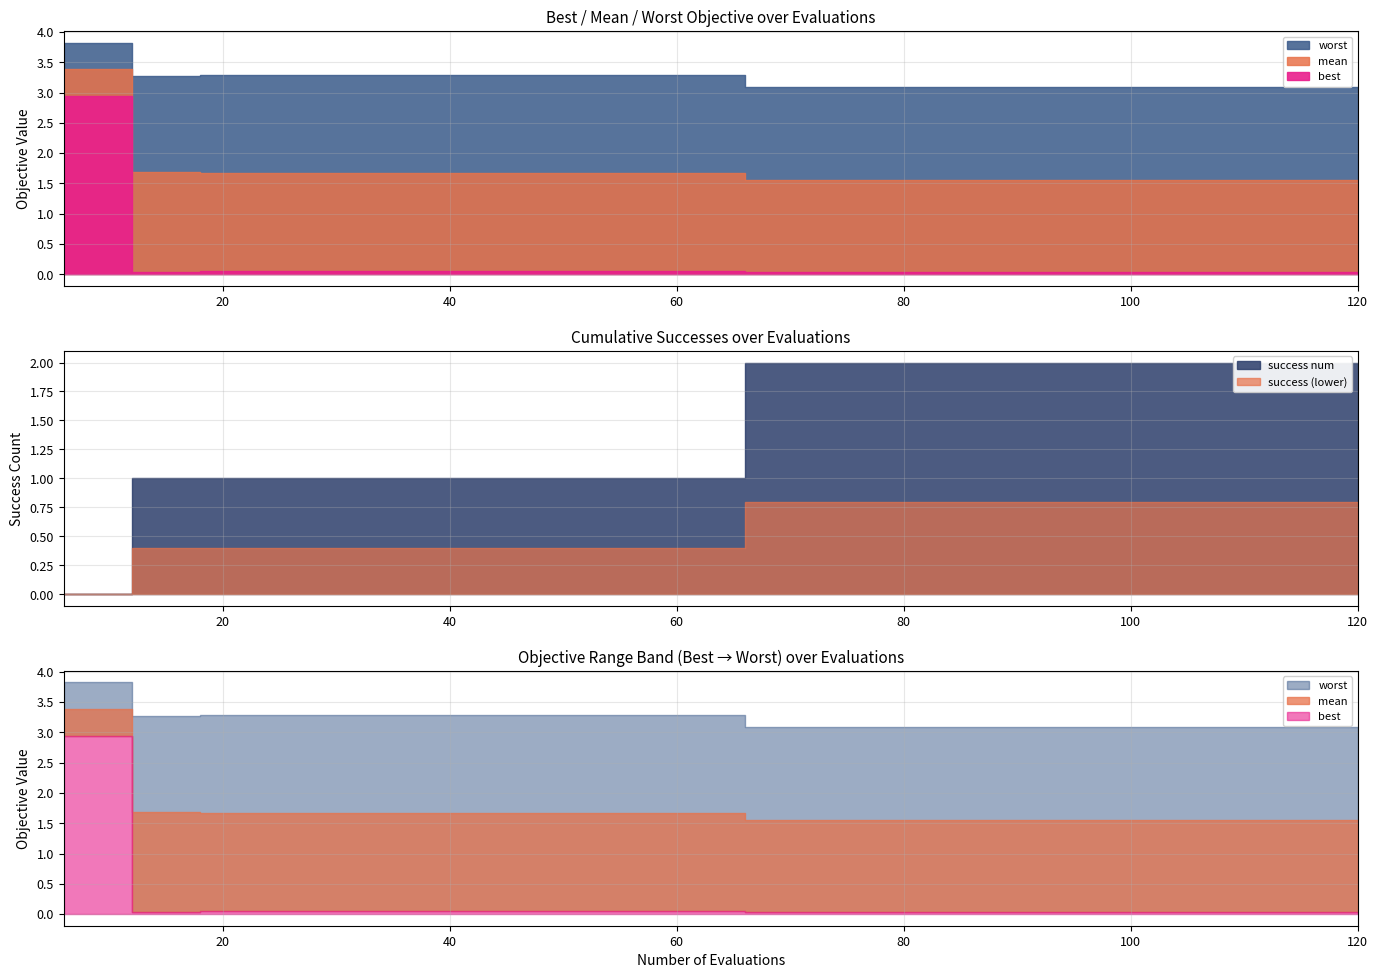

Reading left to right, what are all the values shown in this chart?

mean: 6=3.4	12=1.7	18=1.7	24=1.7	30=1.7	36=1.7	42=1.7	48=1.7	54=1.7	60=1.7	66=1.6	72=1.6	78=1.6	84=1.6	90=1.6	96=1.6	102=1.6	108=1.6	114=1.6	120=1.6
best: 6=2.9	12=0.0	18=0.1	24=0.1	30=0.1	36=0.1	42=0.1	48=0.1	54=0.1	60=0.1	66=0.0	72=0.0	78=0.0	84=0.0	90=0.0	96=0.0	102=0.0	108=0.0	114=0.0	120=0.0
worst: 6=3.8	12=3.3	18=3.3	24=3.3	30=3.3	36=3.3	42=3.3	48=3.3	54=3.3	60=3.3	66=3.1	72=3.1	78=3.1	84=3.1	90=3.1	96=3.1	102=3.1	108=3.1	114=3.1	120=3.1
success num: 6=0.0	12=1.0	18=1.0	24=1.0	30=1.0	36=1.0	42=1.0	48=1.0	54=1.0	60=1.0	66=2.0	72=2.0	78=2.0	84=2.0	90=2.0	96=2.0	102=2.0	108=2.0	114=2.0	120=2.0